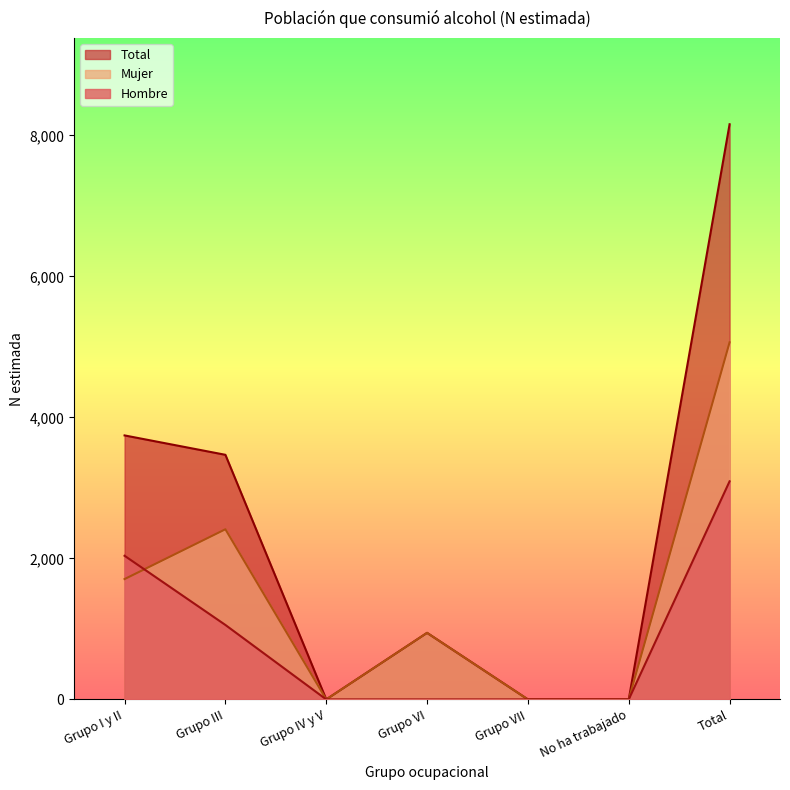

At which label does Hombre reach its minimum?

Grupo IV y V